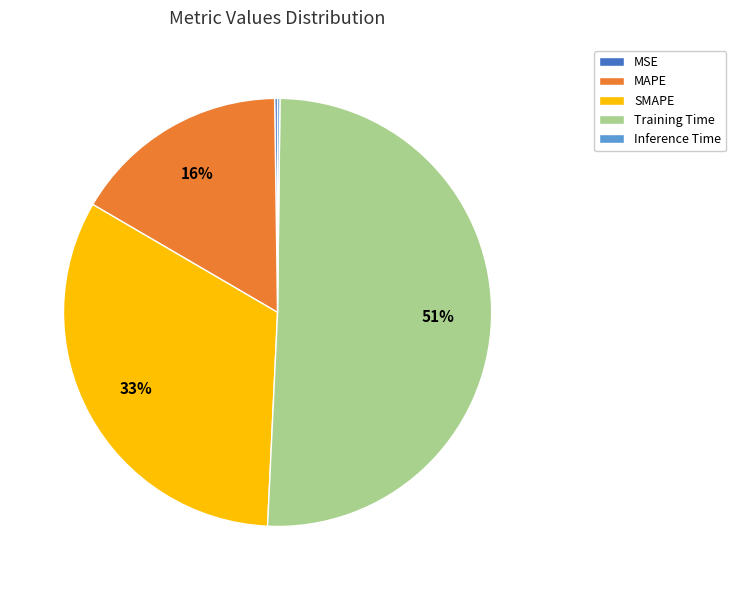

What is the majority slice?

Training Time